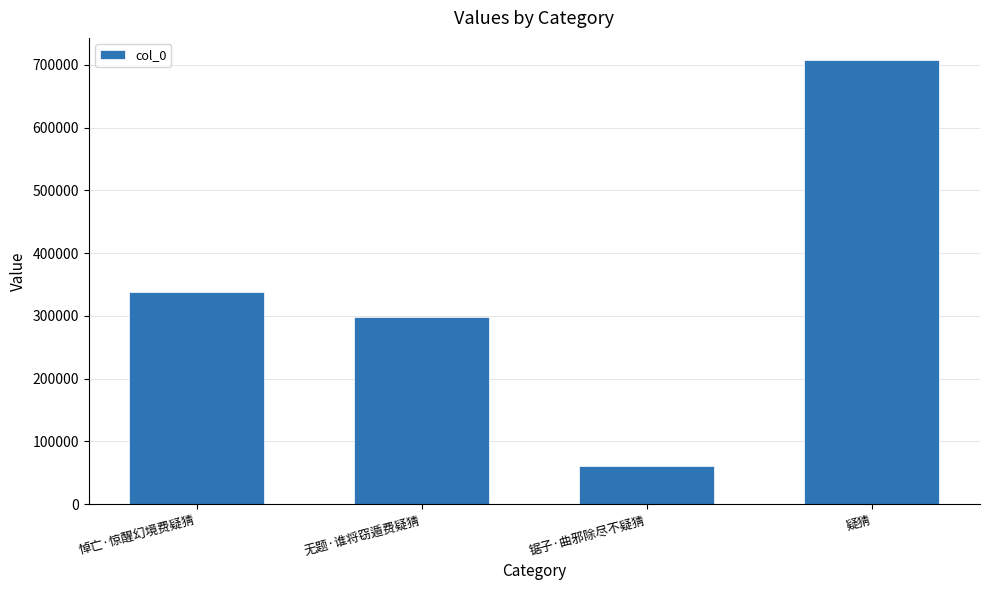

What is the change in value from 悼亡·惊醒幻境费疑猜 to 锯子·曲邪除尽不疑猜?

-276867